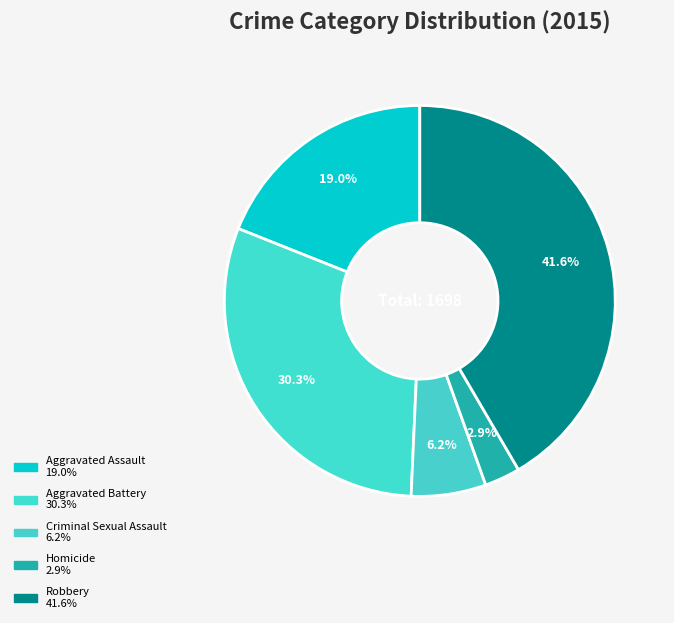

Is it true that Aggravated Battery is 30% of the pie?

True